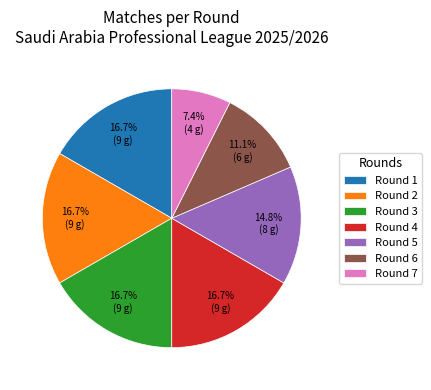

Which slice is the smallest?

Round 7